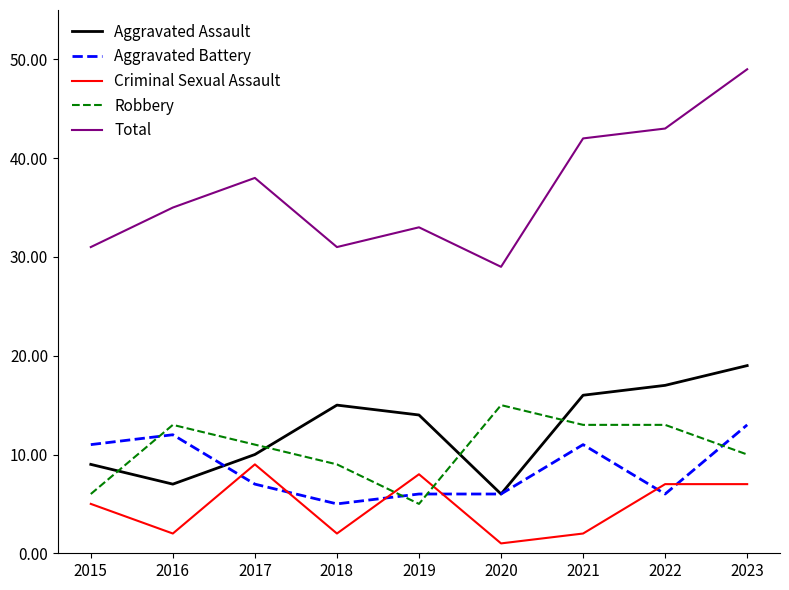

What is the spread (max minus min) of values at 2017?

31